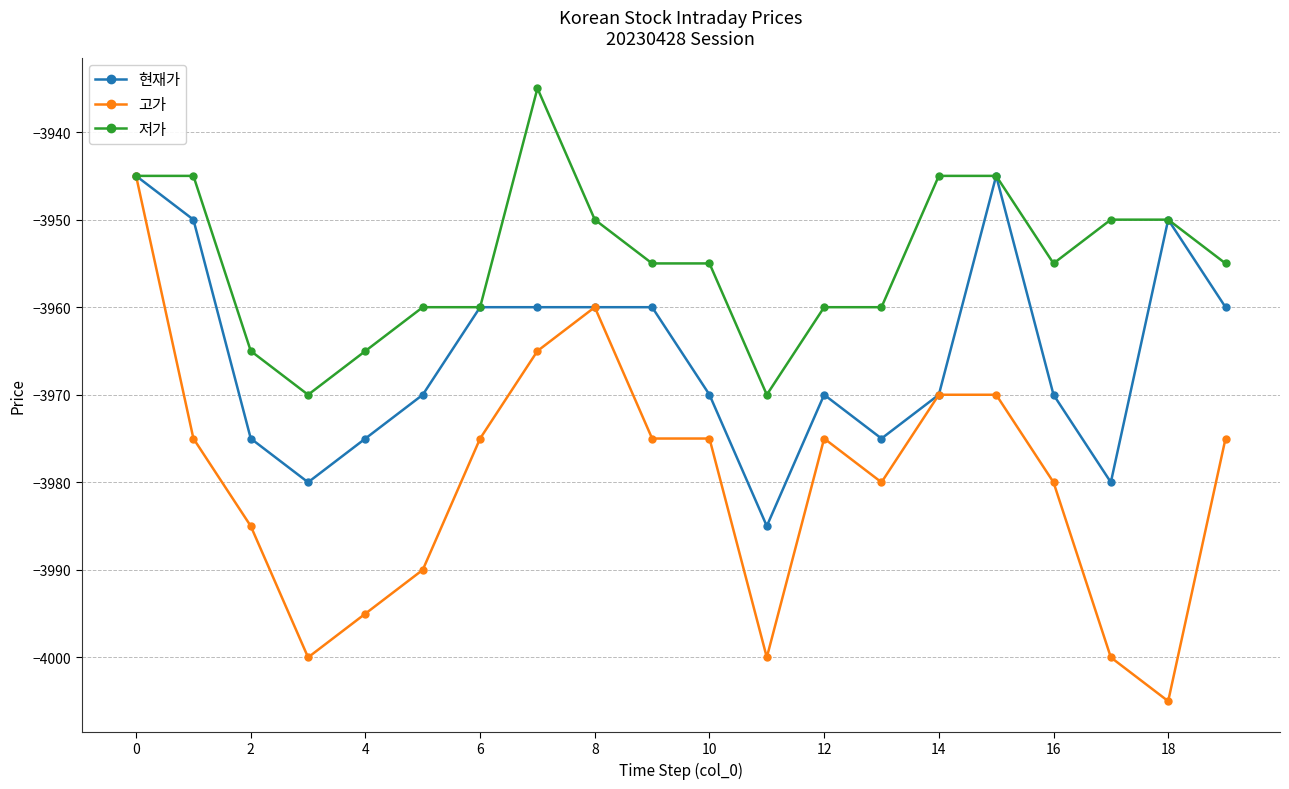

List the series in order of their overall mean, highest first.

저가, 현재가, 고가